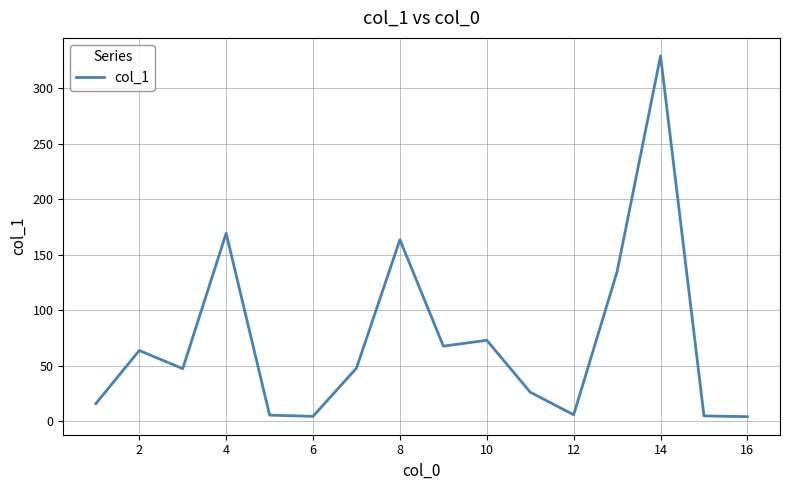

What is the greatest value displayed?

329.3